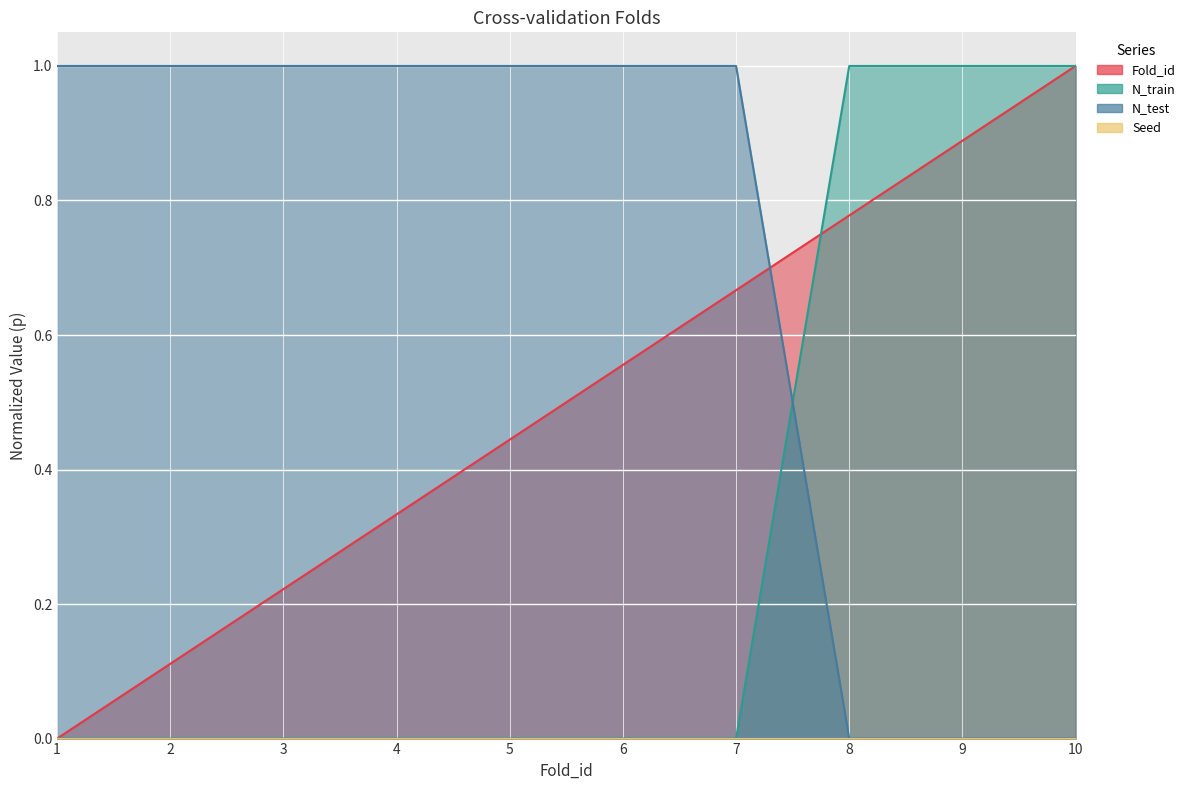

How many intersections are there between N_test and N_train?

1